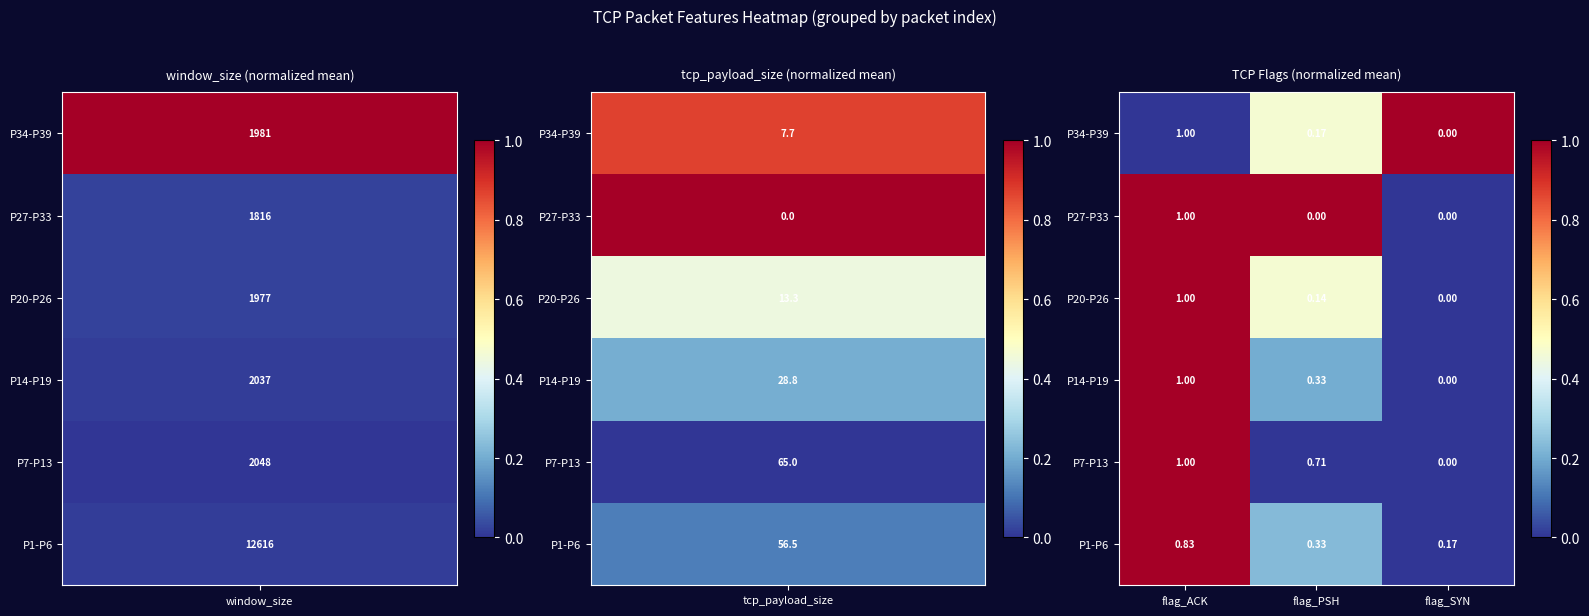

List the labels in order of P34-P39 value, largest first.

flag_ACK, flag_PSH, flag_SYN